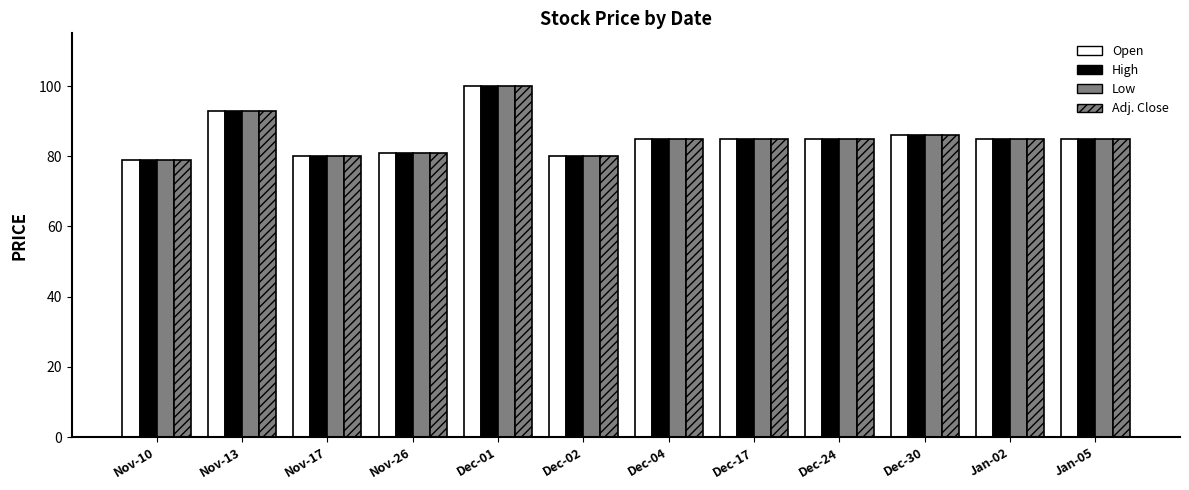

What is the label of the 1st bar from the right?

Jan-05